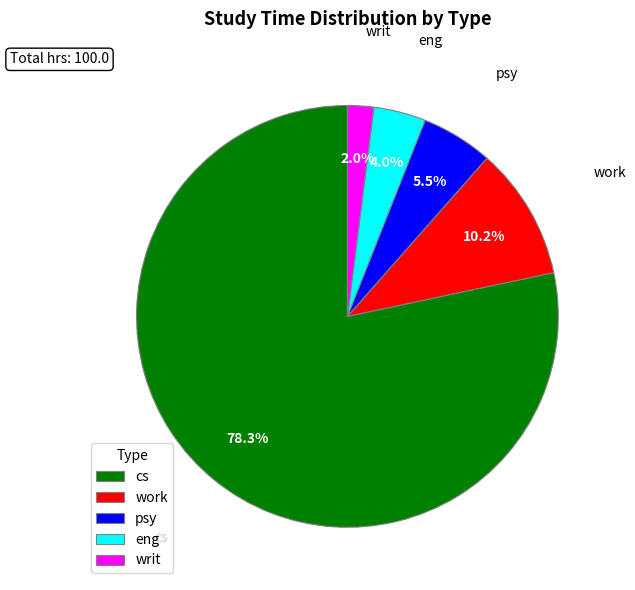

Which slice is the largest?

cs